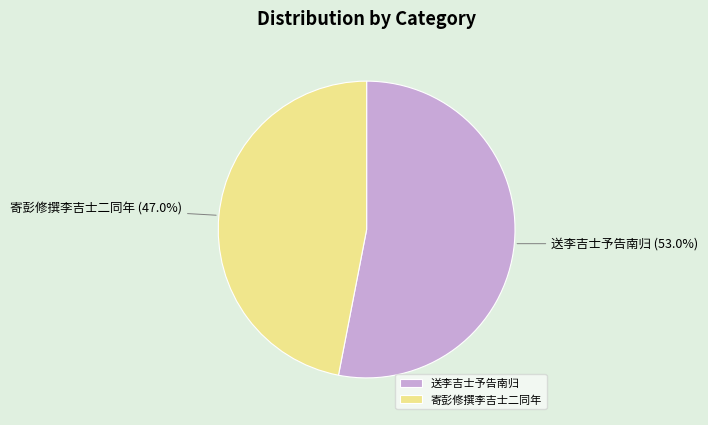

The 寄彭修撰李吉士二同年 slice represents 34% of the pie. True or false?

False